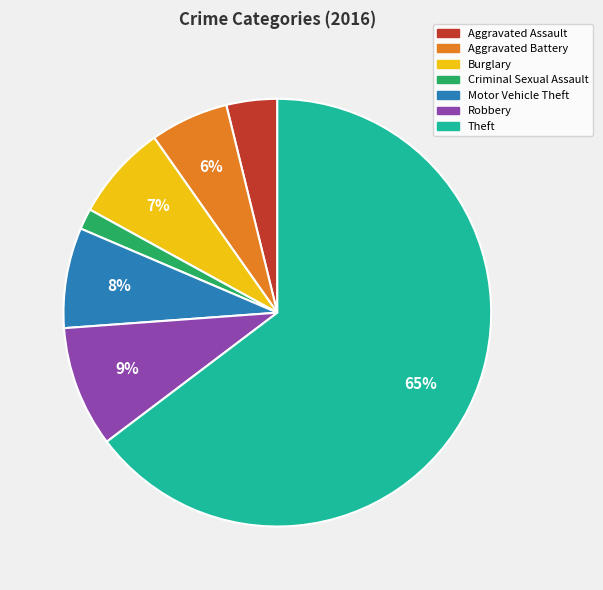

To the nearest percent, what percentage of the pie is Criminal Sexual Assault?

2%